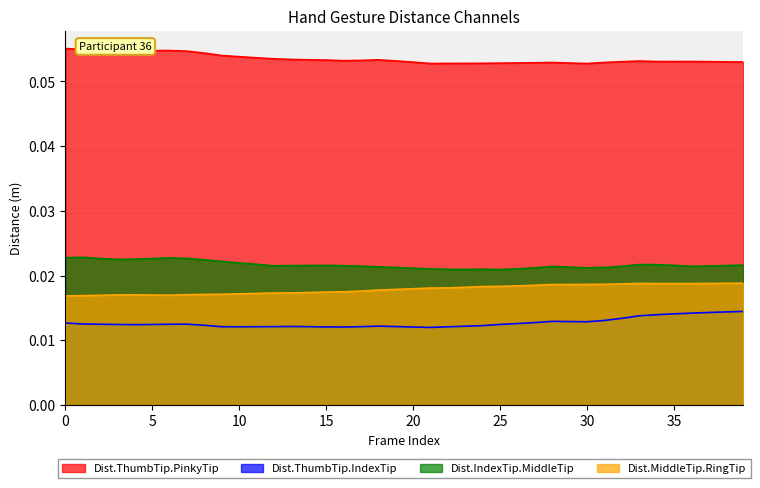

True or false: Dist.ThumbTip.PinkyTip has more than 0 interior local peaks.

True